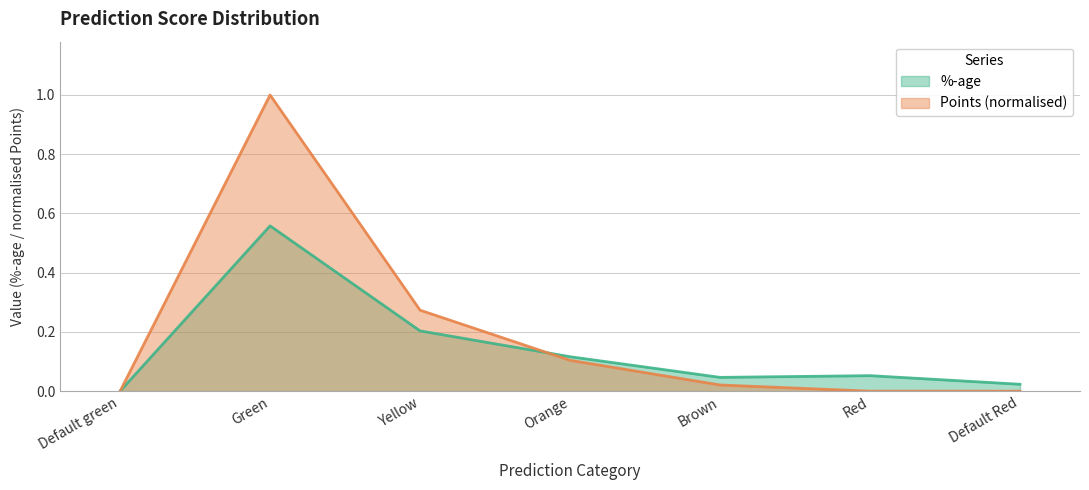

Reading left to right, transcribe all the data shown in this chart.

%-age: 0.0	0.6	0.2	0.1	0.0	0.1	0.0
Points: 0.0	1.0	0.3	0.1	0.0	0.0	0.0